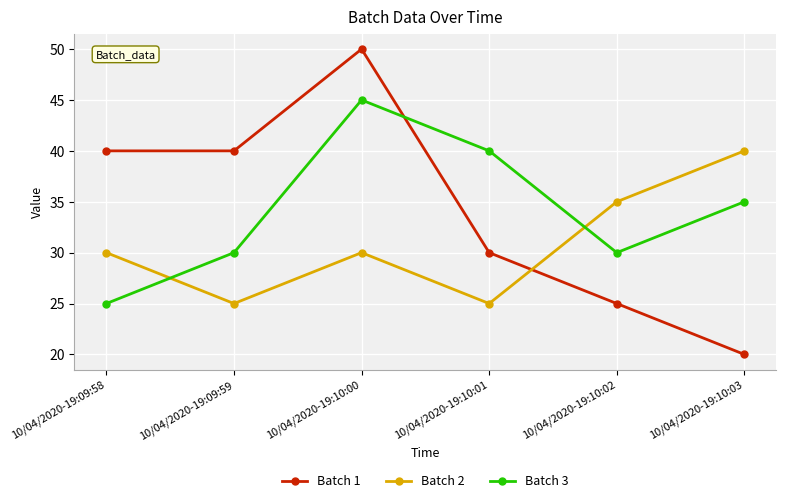

Rank the series by their maximum value, from highest to lowest.

Batch 1, Batch 3, Batch 2